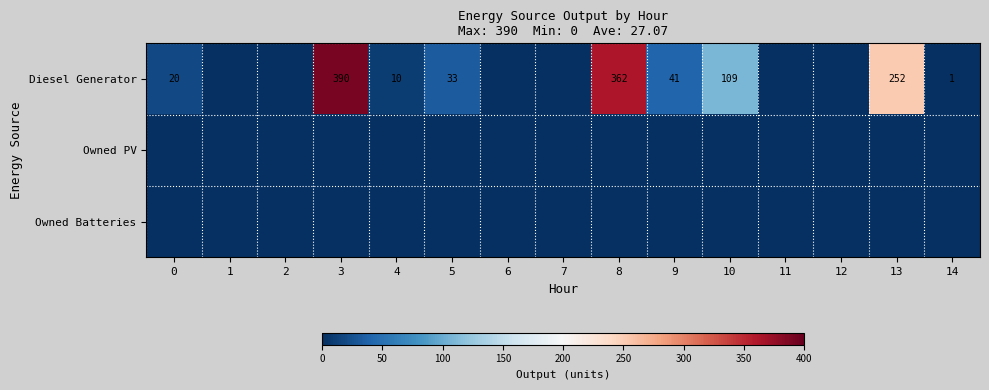

The value of Diesel Generator at 9 is 41. True or false?

True